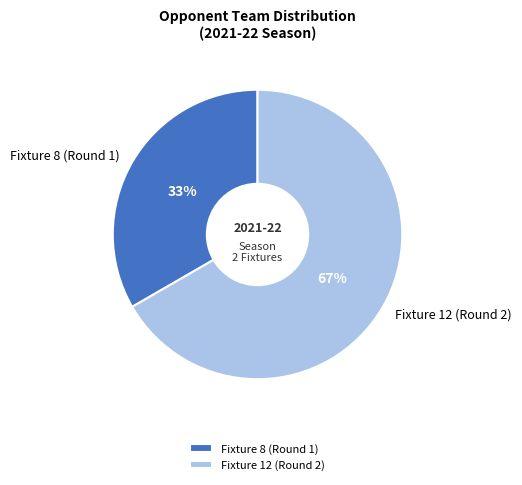

Does any single category account for the majority?

Yes